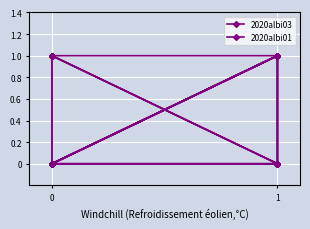

What is the difference between the second highest and minimum values in the 2020albi03 series?

1